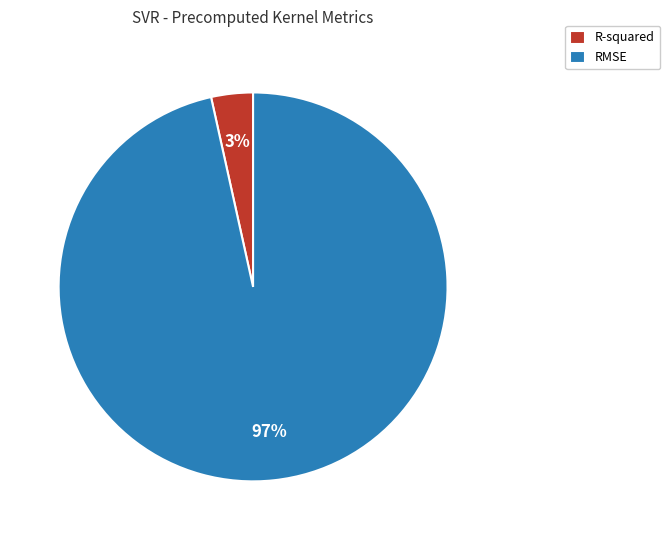

Is it true that RMSE is 91% of the pie?

False